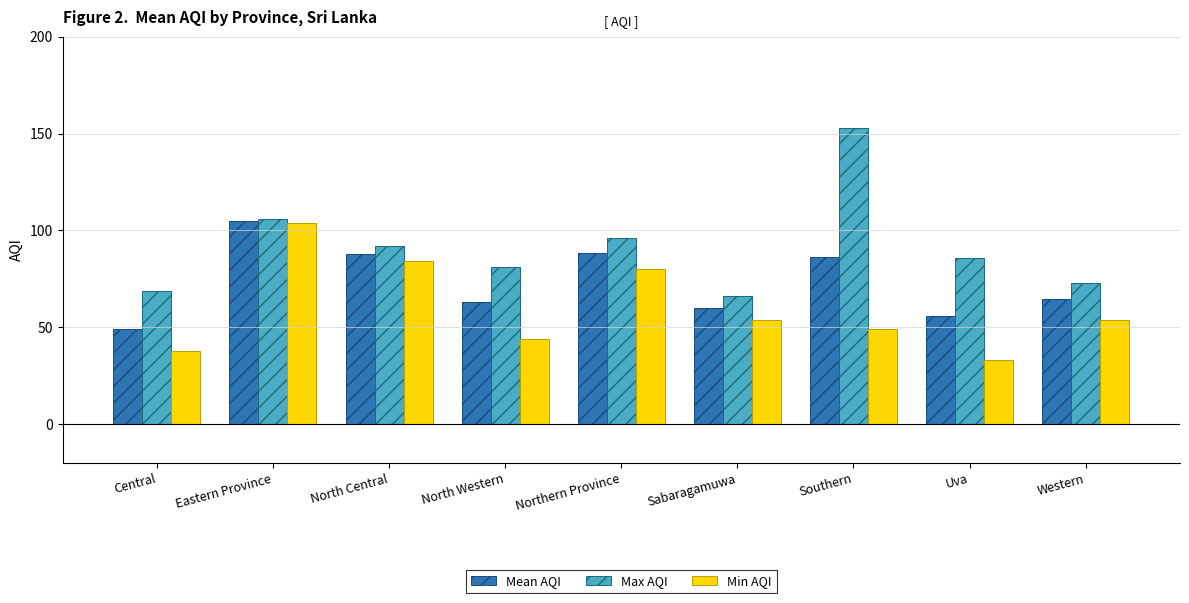

What is the maximum value for Mean AQI?

105.0